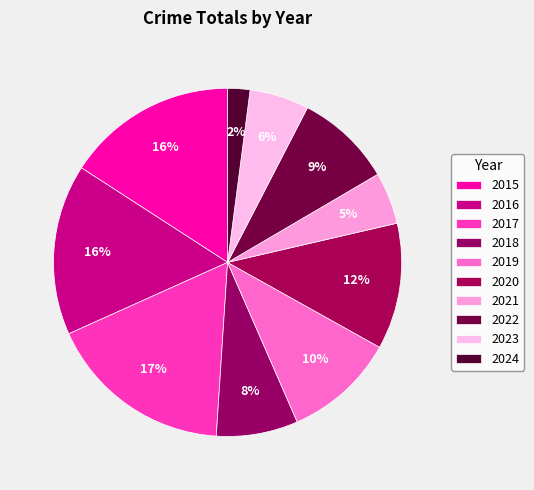

What is the ratio of the value at 2024 to the value at 2016?

0.1